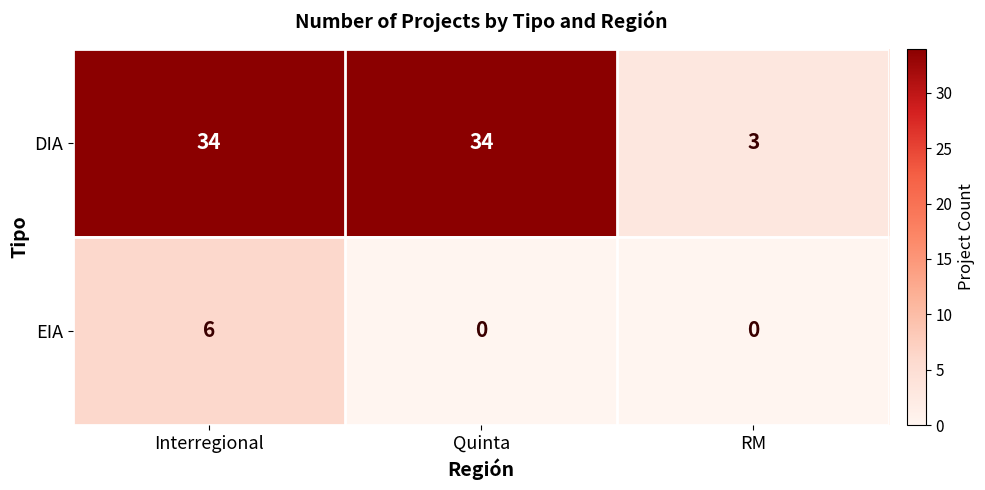

Rank the series by their average value, from lowest to highest.

EIA, DIA